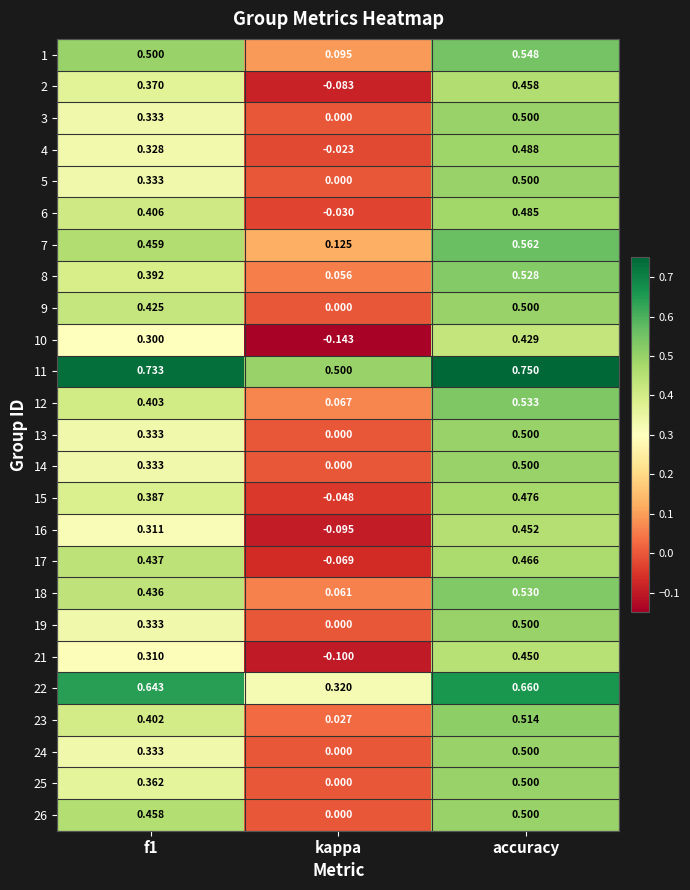

Is the value of 15 at accuracy greater than the value of 21 at kappa?

Yes